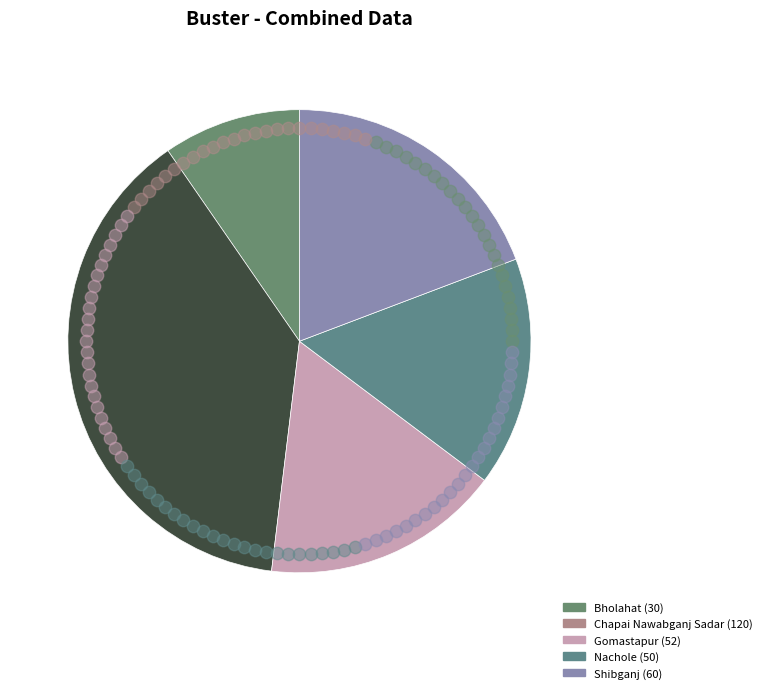

Combined, what portion of the pie is Chapai Nawabganj Sadar and Bholahat?

48.1%